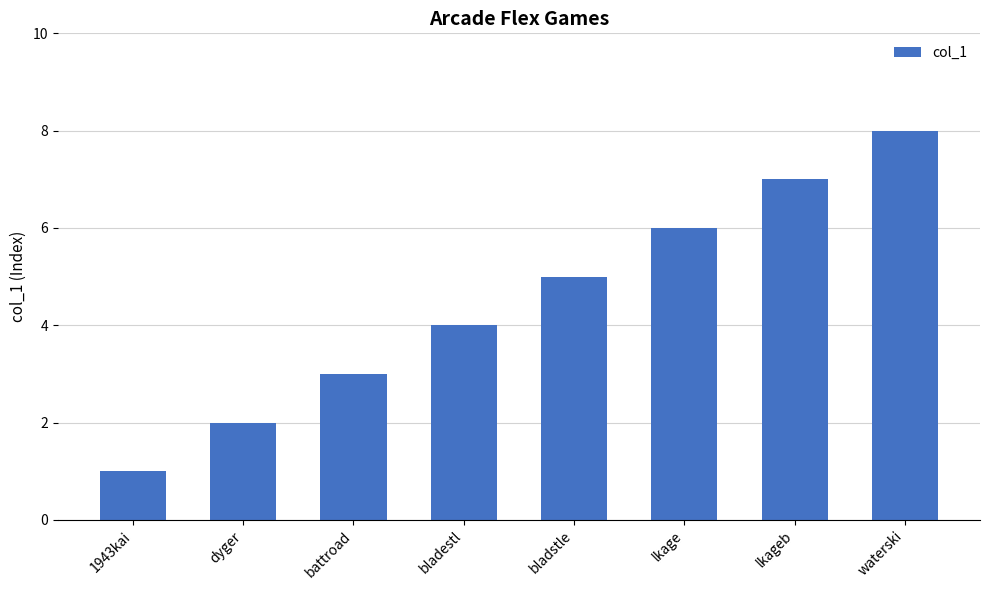

What is the label of the 1st bar from the left?

1943kai